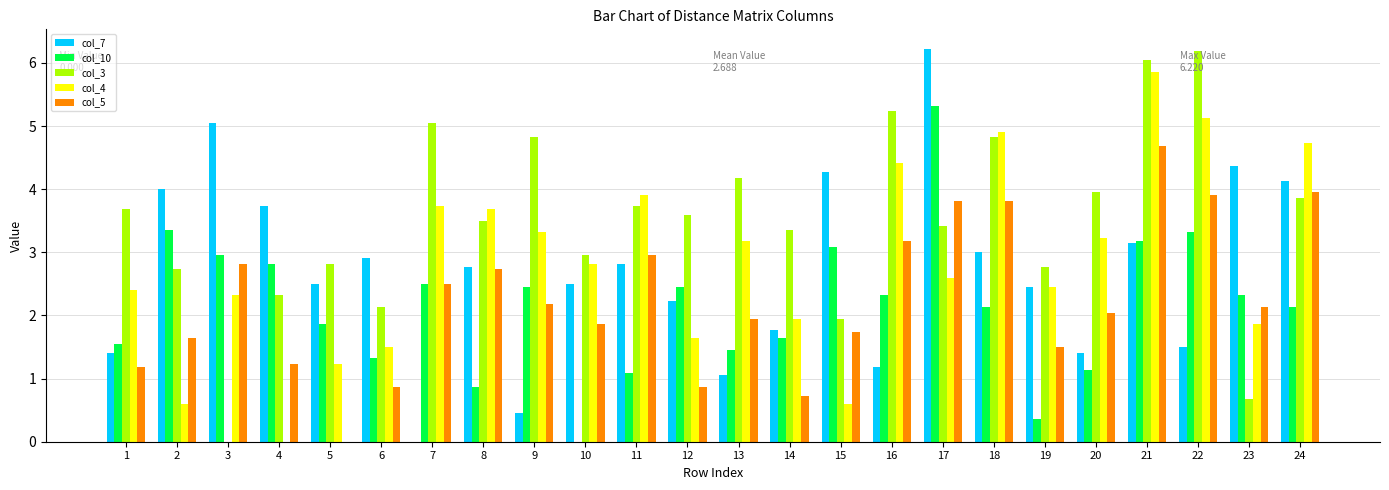

What are all the series names shown in the legend?

col_7, col_10, col_3, col_4, col_5